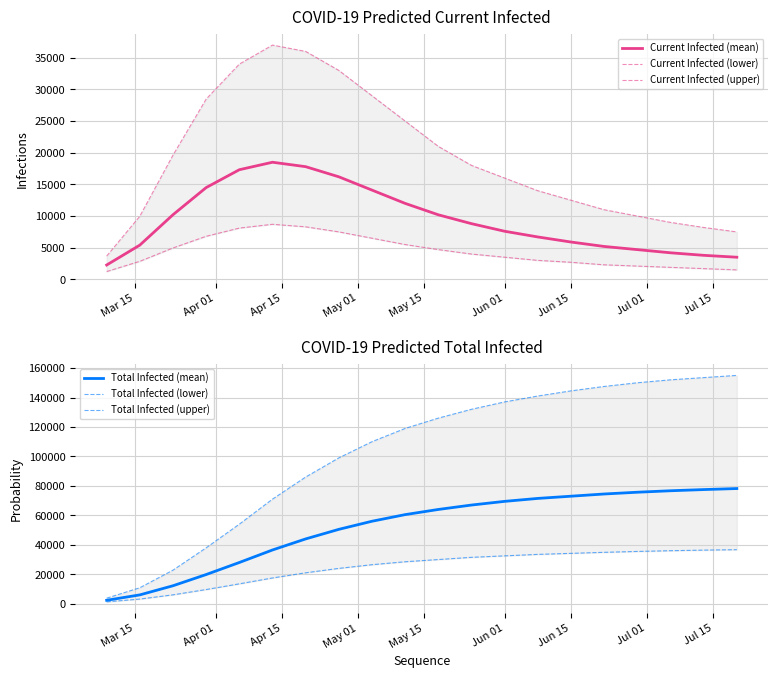

What is the value of the Current Infected (mean) point at the 6th from the left?

18500